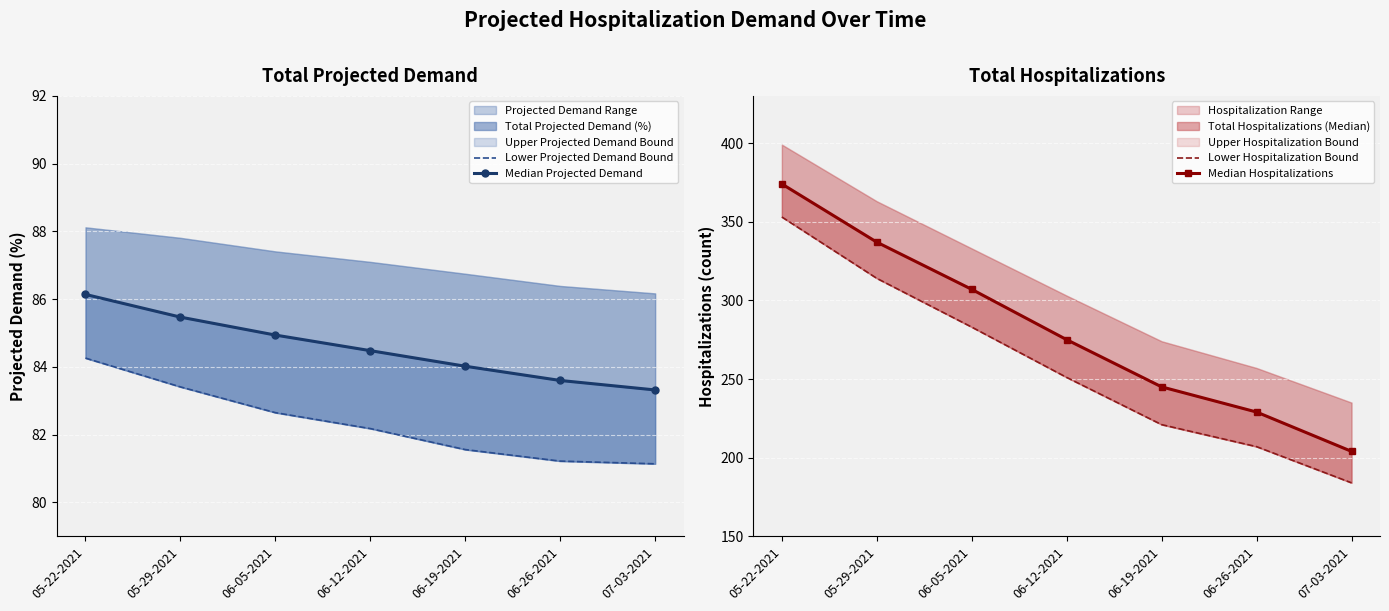

What is the value of the Median Hospitalizations point at the 7th from the left?

204.0